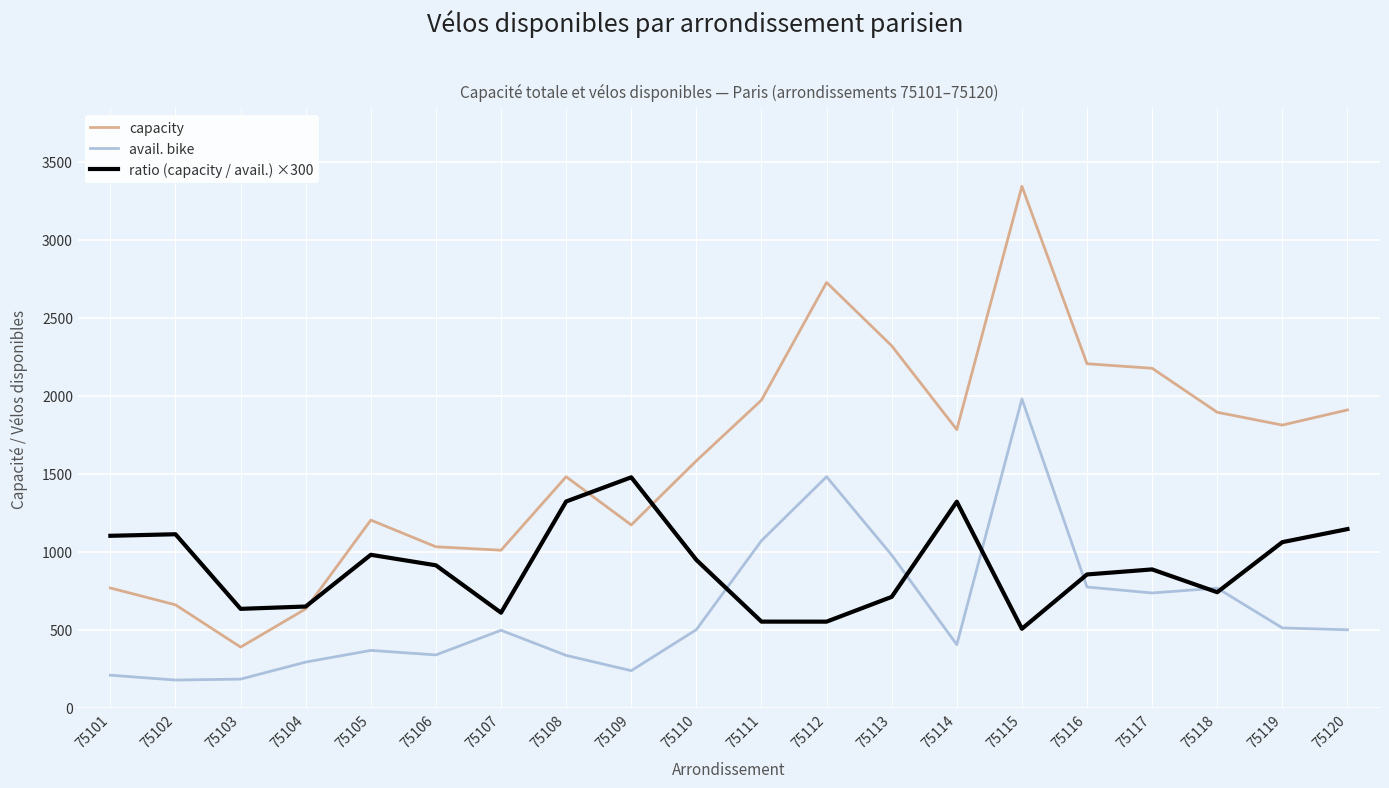

What is the difference between the maximum and minimum values in the capacity series?

2953.0